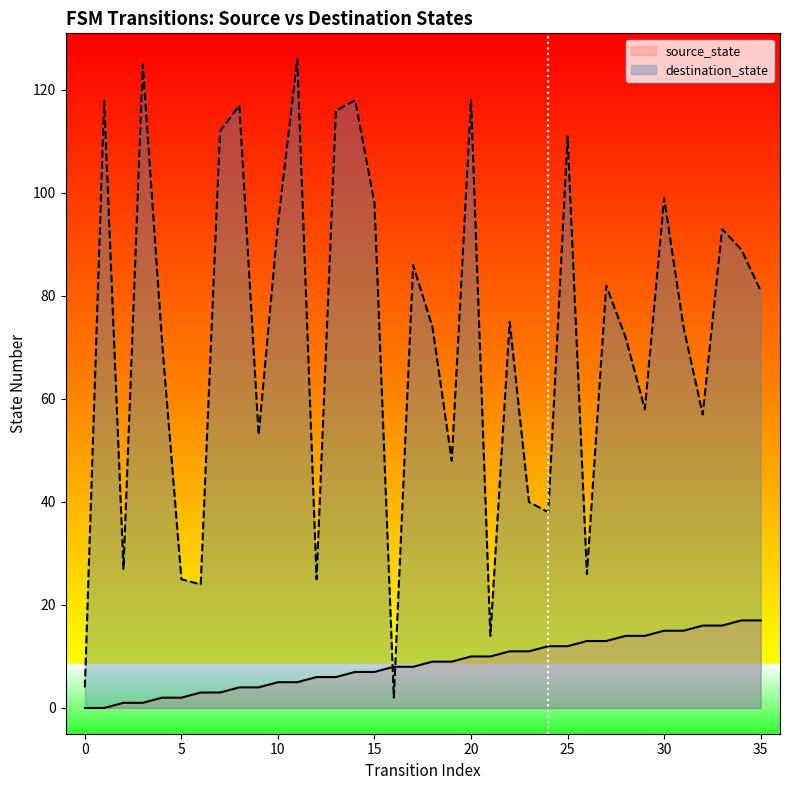

How many times do destination_state and source_state cross each other?

2